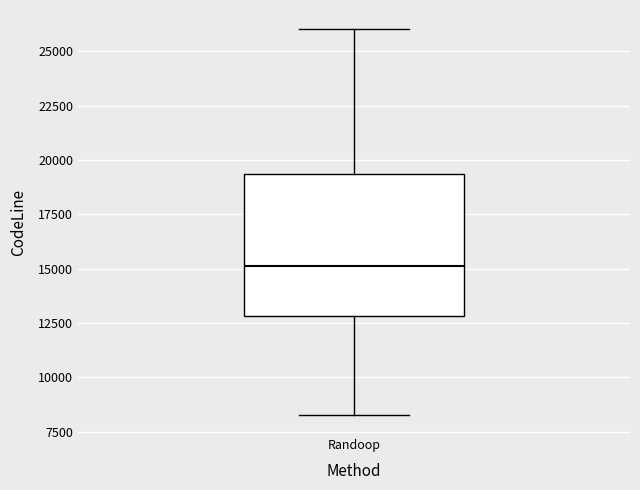

Where does the median line of the box for Randoop sit on the y-axis? The values are not printed on the chart, so give them approximately, as read against the axis.

15000